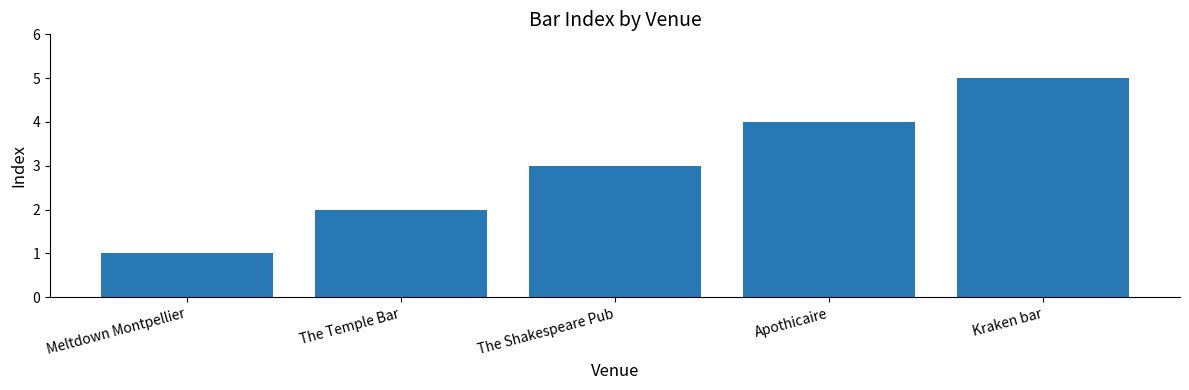

Between The Temple Bar and The Shakespeare Pub, which is larger?

The Shakespeare Pub